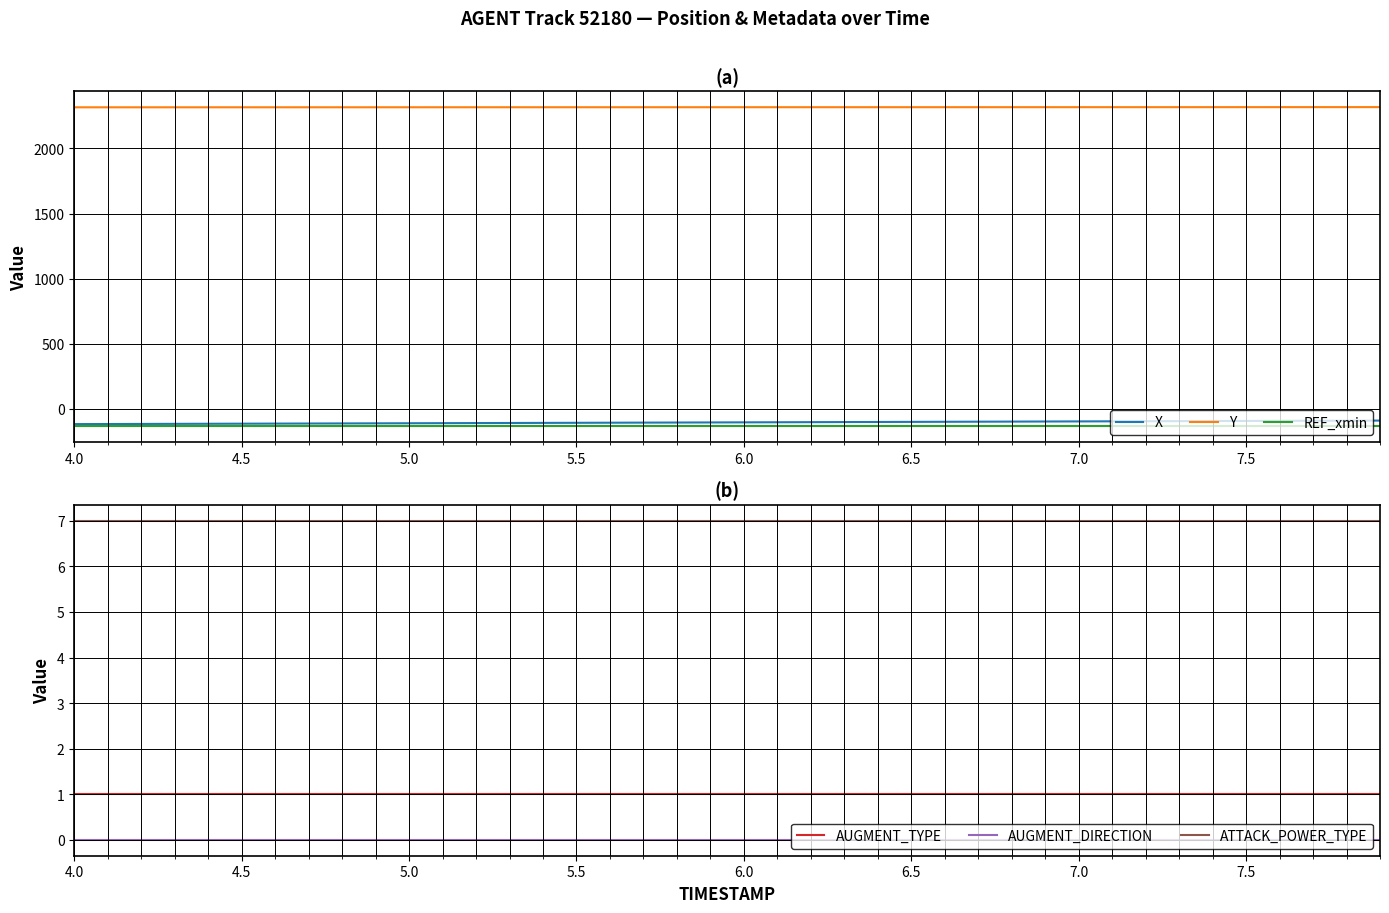

What is the minimum value for REF_xmin?

-131.3